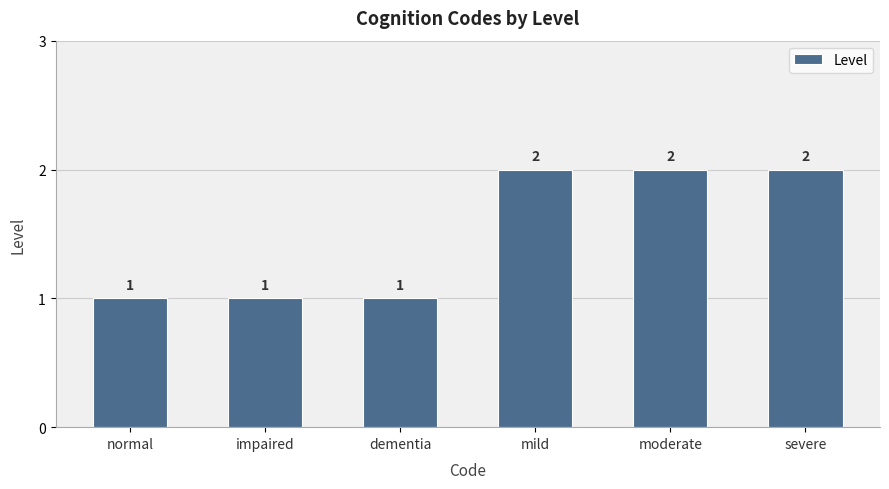

What is the maximum value shown in the chart?

2